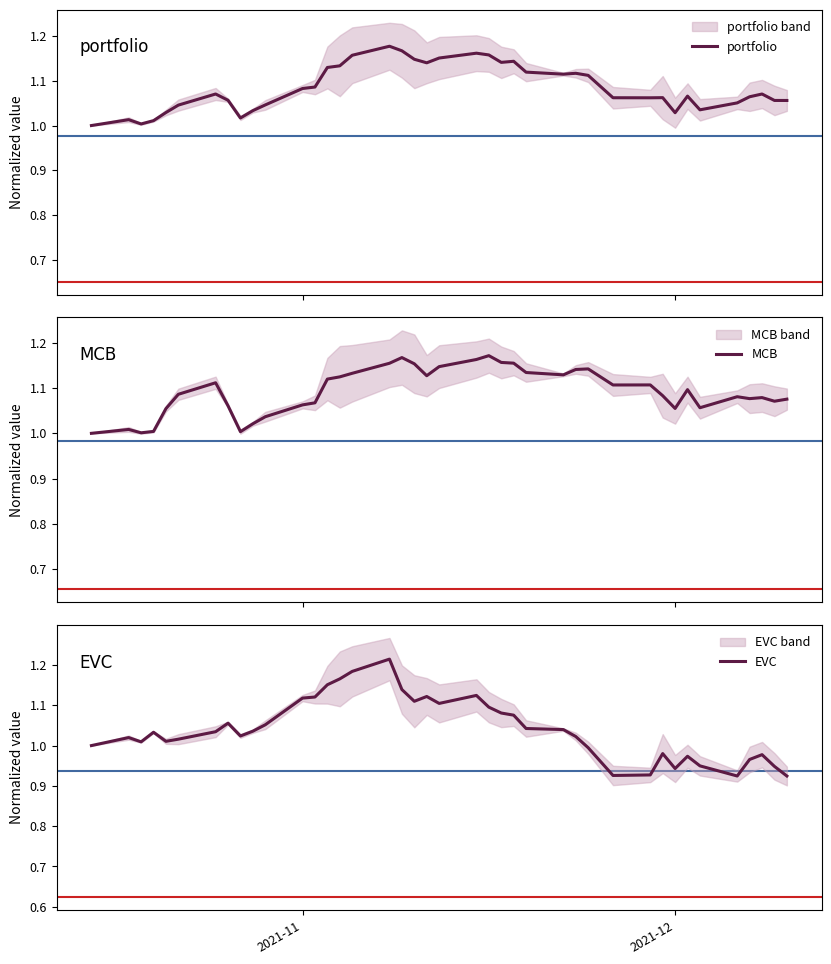

In MCB, how many points are higher than both neighbors (excluding endpoints)?

9